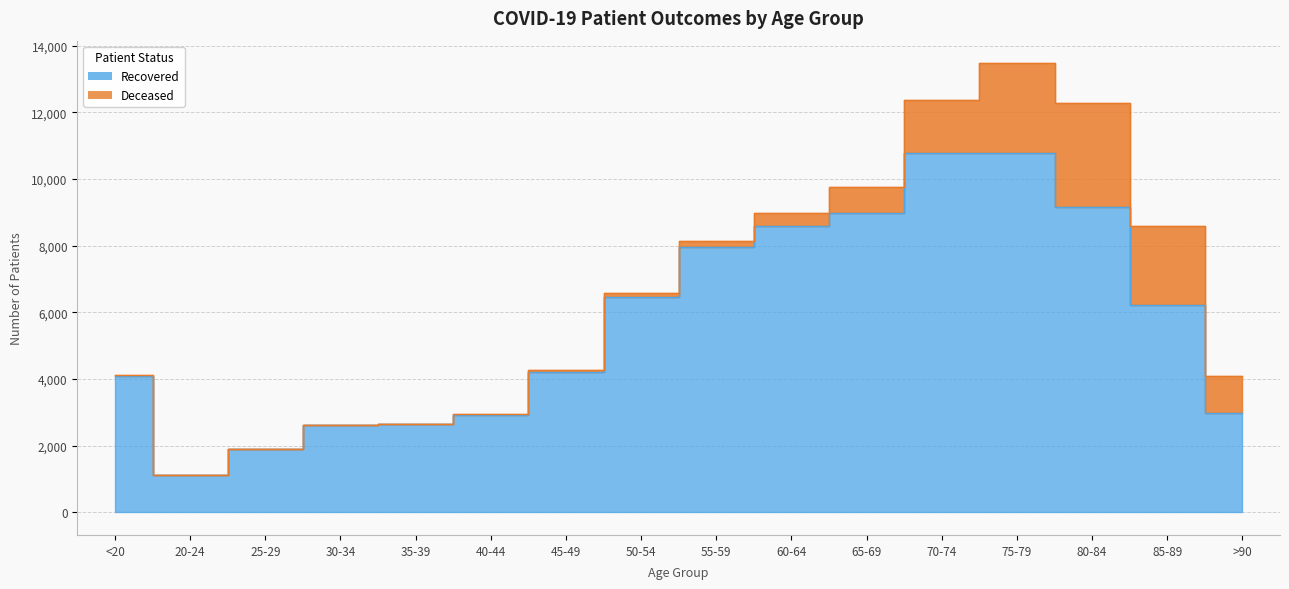

What value does the data have at 70-74, to the nearest 10?

10780